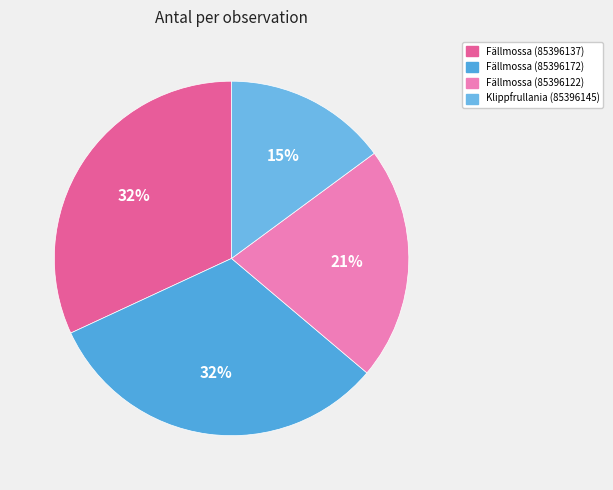

To the nearest percent, what portion does Fällmossa (85396137) represent?

32%